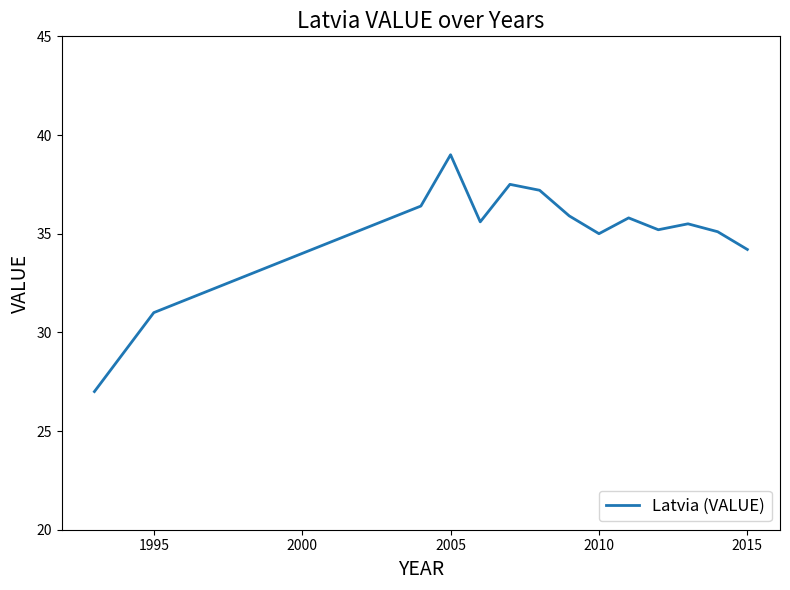

True or false: there are more than 1 points higher than both neighbors.

True